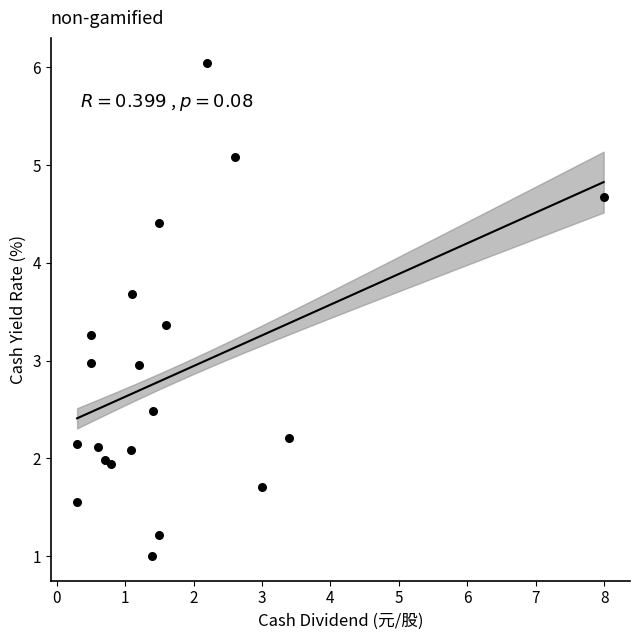

What is the range of X values (max minus min)?

7.7